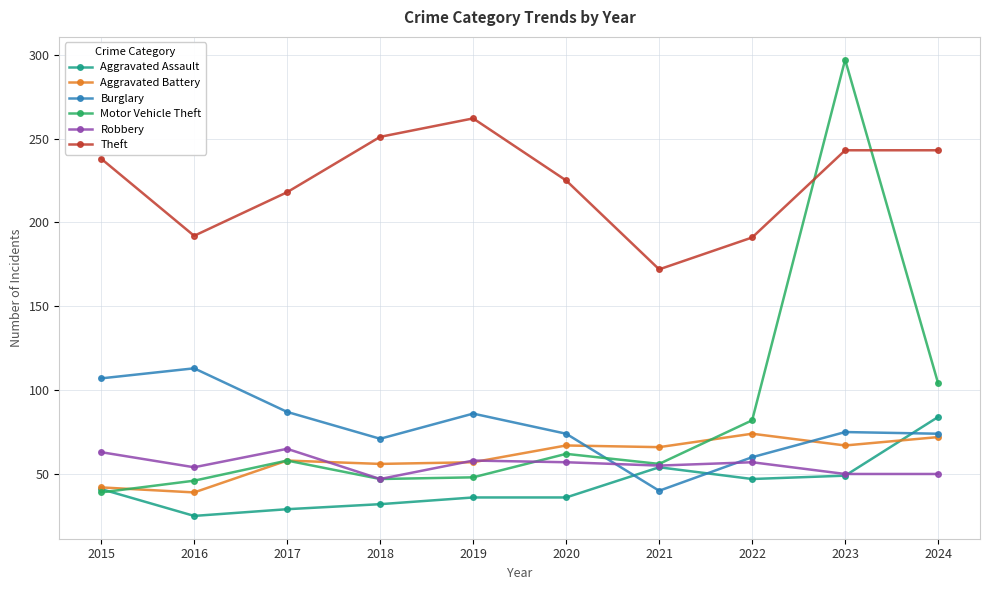

What is the difference between the second highest and second lowest values in the Motor Vehicle Theft series?

58